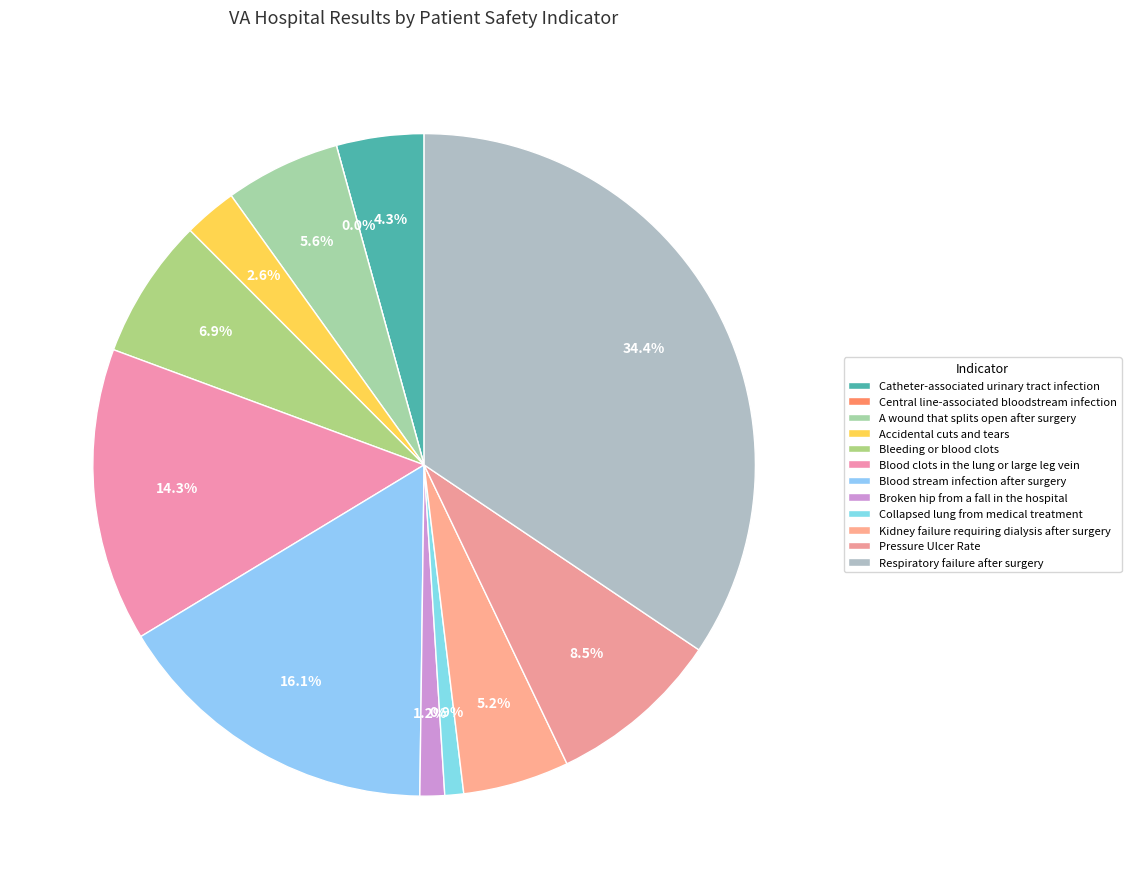

Count the number of slices in the pie.

12